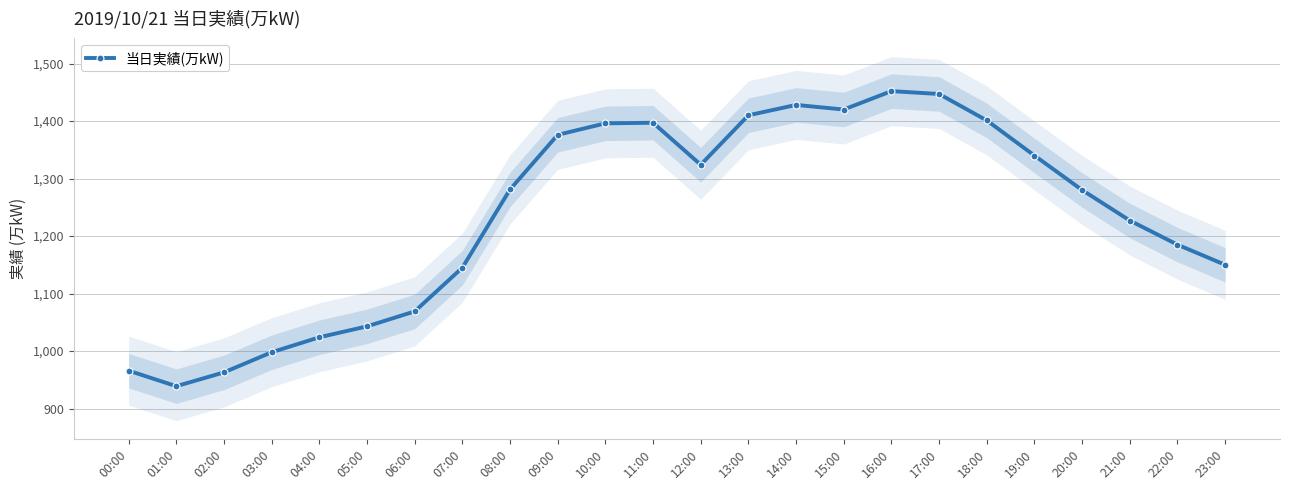

Rank the categories by value from highest to lowest.

16:00, 17:00, 14:00, 15:00, 13:00, 18:00, 11:00, 10:00, 09:00, 19:00, 12:00, 08:00, 20:00, 21:00, 22:00, 23:00, 07:00, 06:00, 05:00, 04:00, 03:00, 00:00, 02:00, 01:00